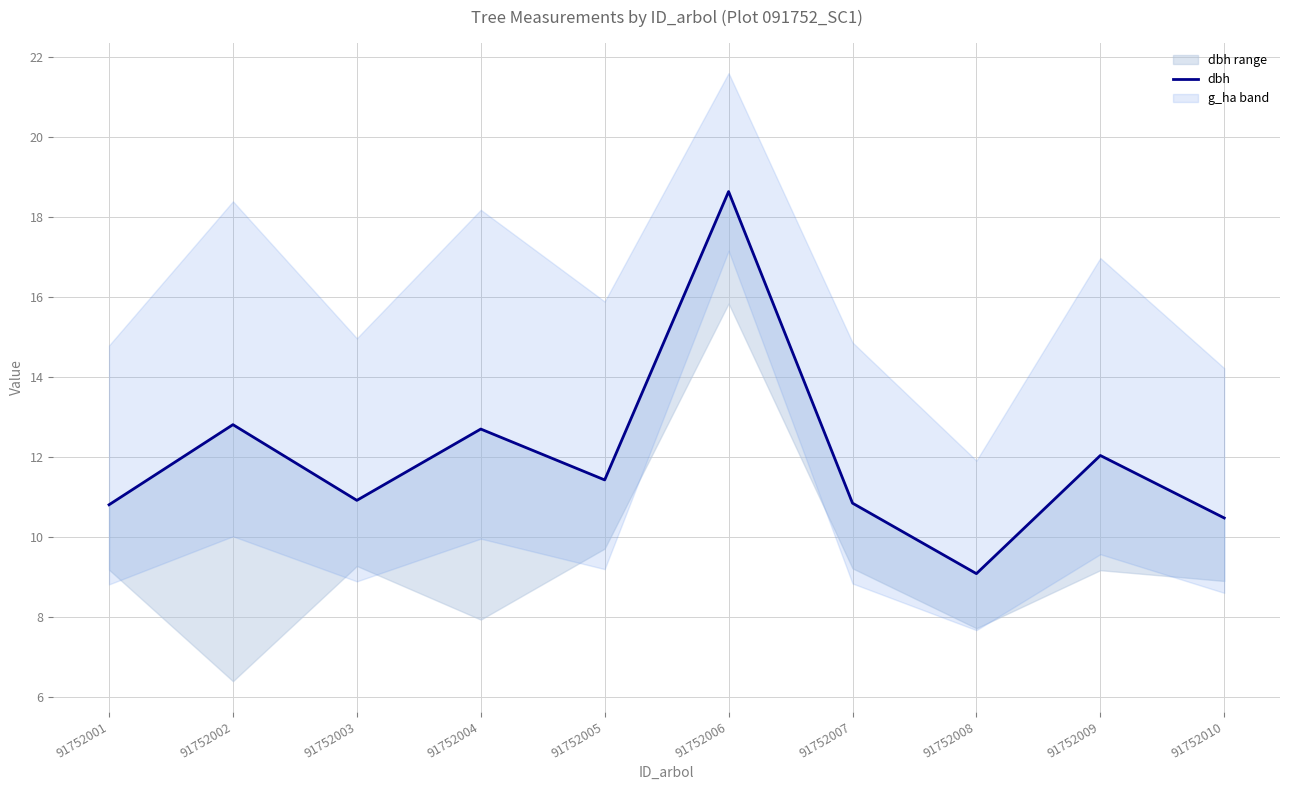

The value at 91752008 is 14.7. True or false?

False